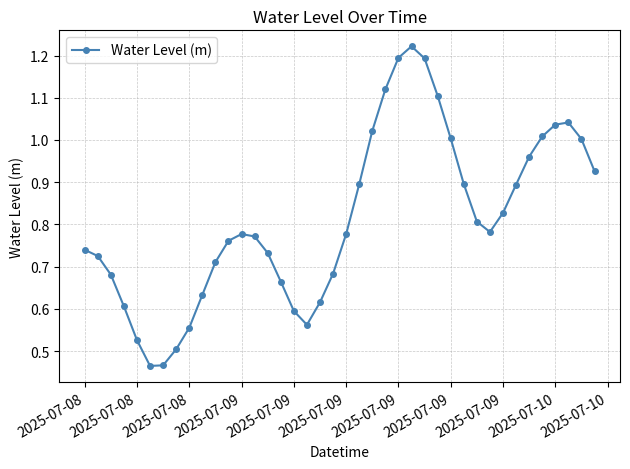

Does the chart display data point markers on the line(s)?

Yes